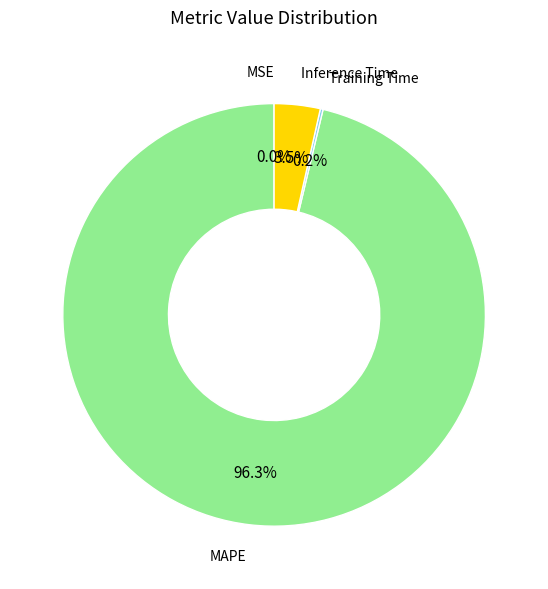

Is there a majority slice in this chart?

Yes